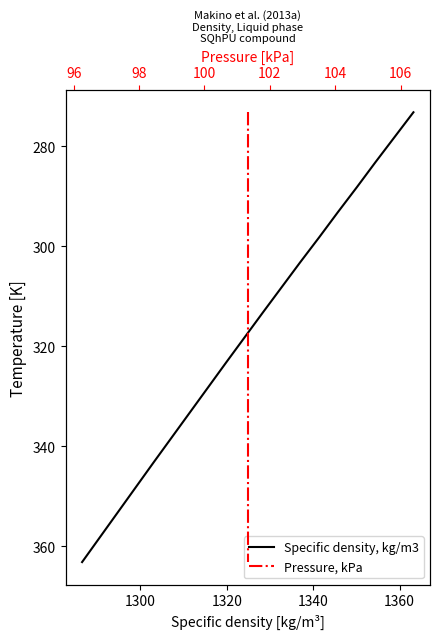

What are all the series names shown in the legend?

Specific density, kg/m3, Pressure, kPa